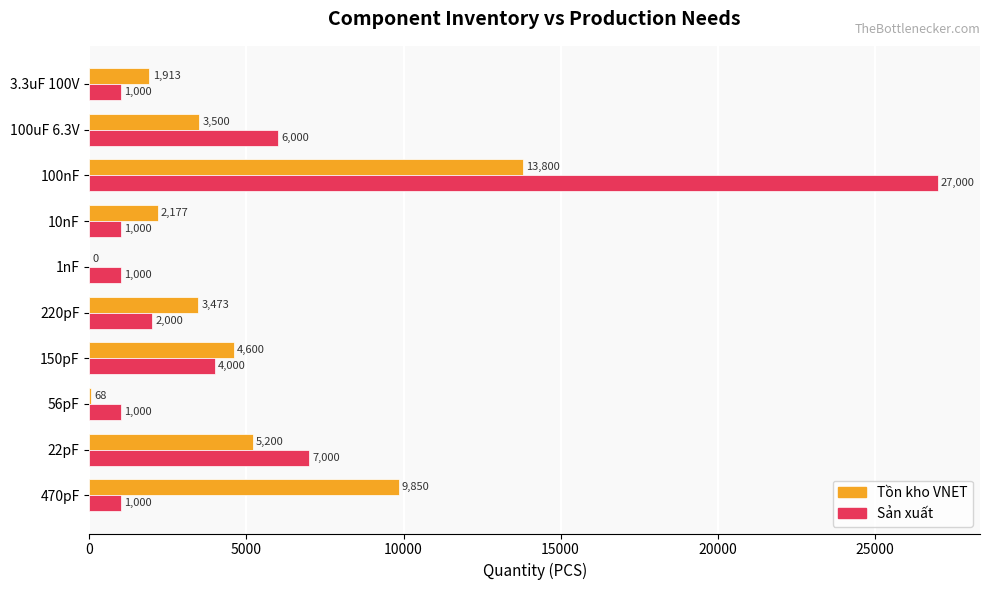

What is the sum of the Tồn kho VNET values at 100uF 6.3V and 100nF?

17300